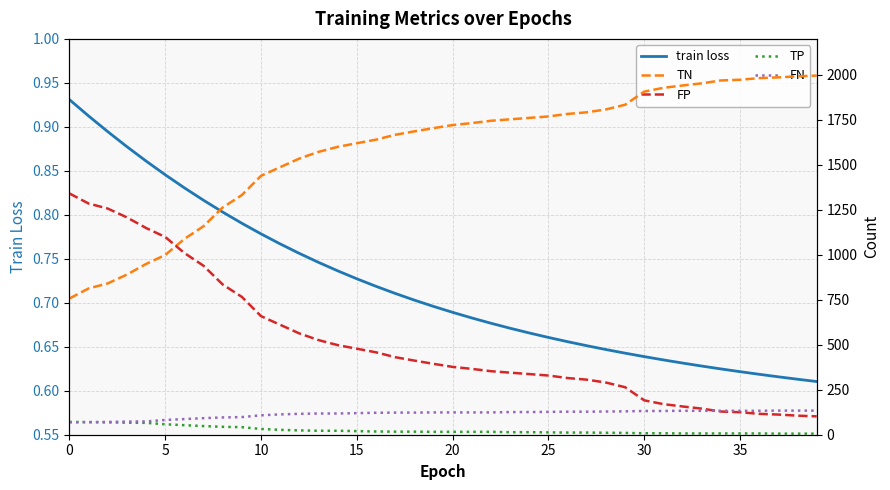

How many categories are shown in the chart?

40